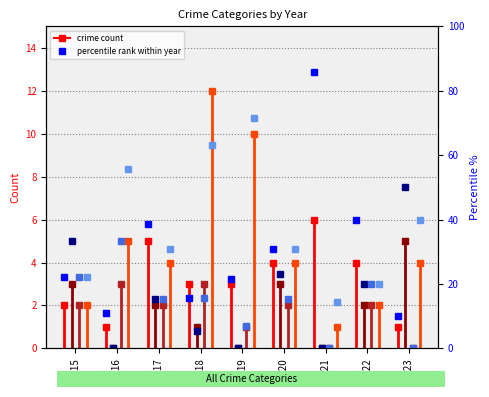

How many lines are shown in the chart?

4